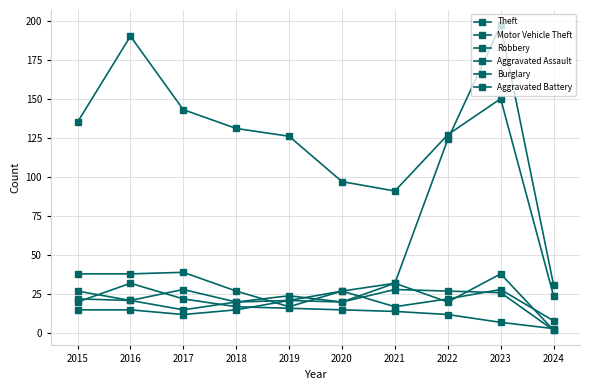

How many data points does each series have?

10